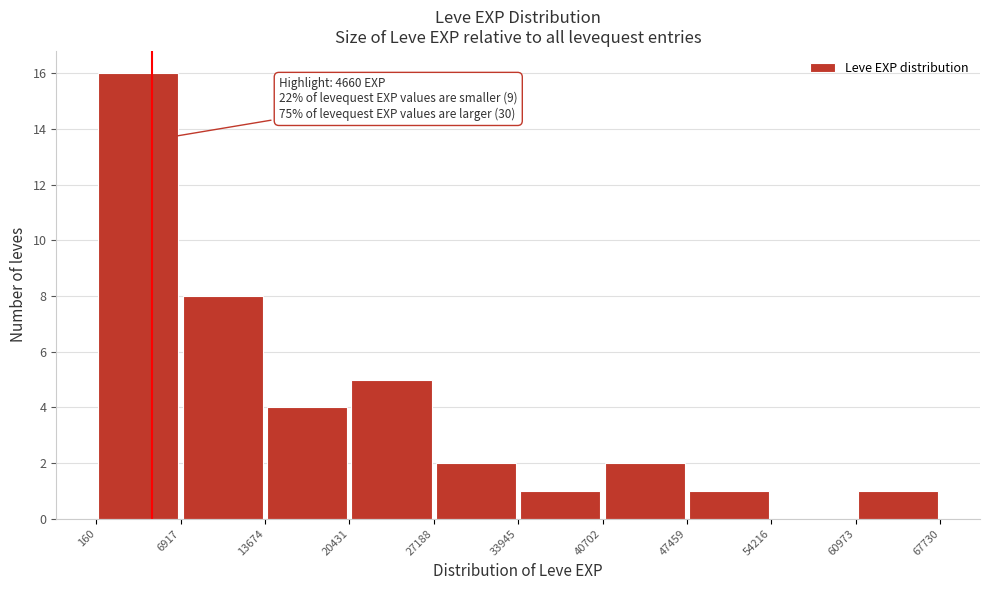

Which range on the x-axis has the tallest bar?

160 to 6917